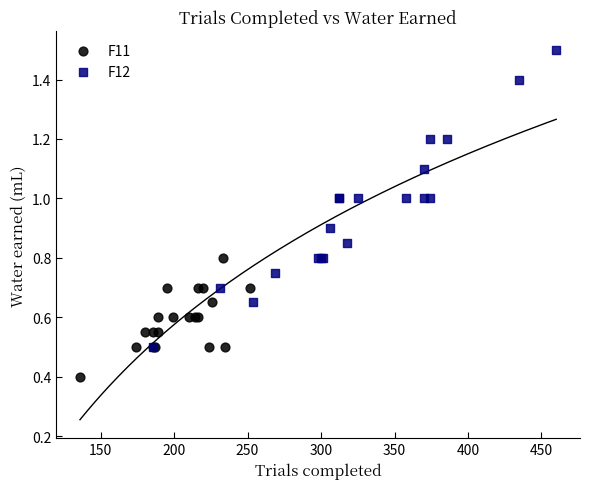

Which series has the largest Y range (max minus min)?

F12